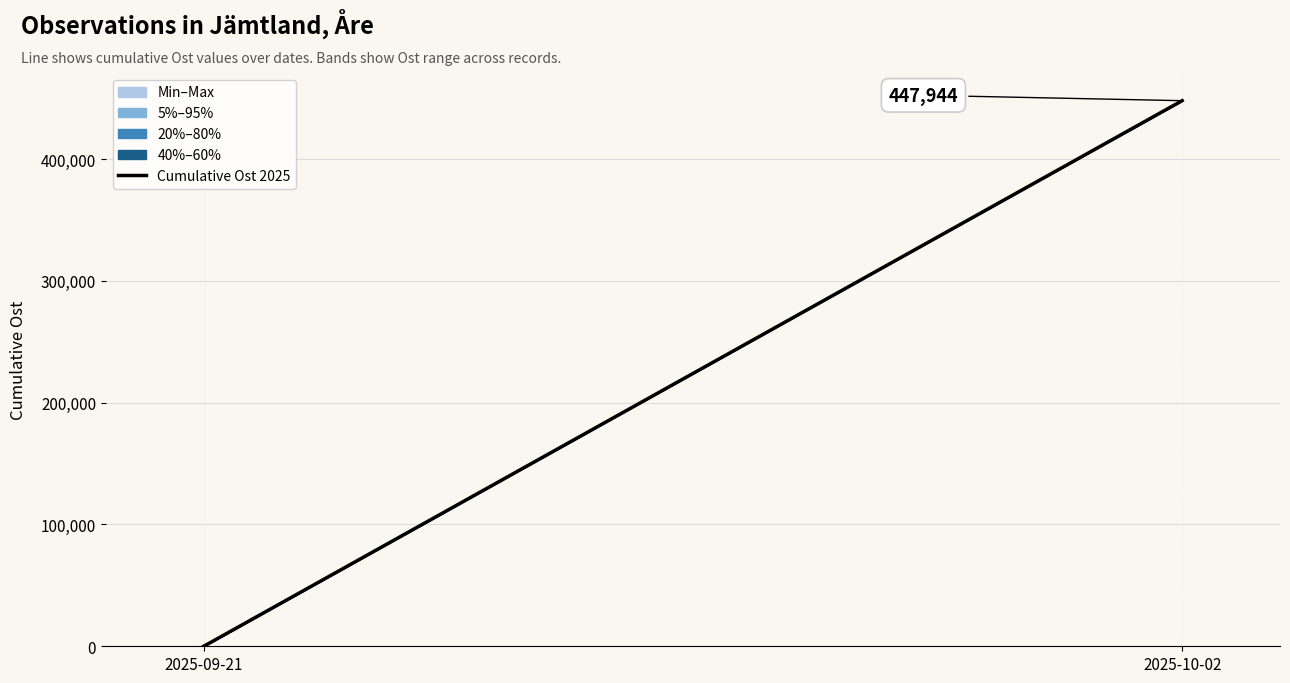

List the labels in order of value, largest first.

2025-10-02, 2025-09-21